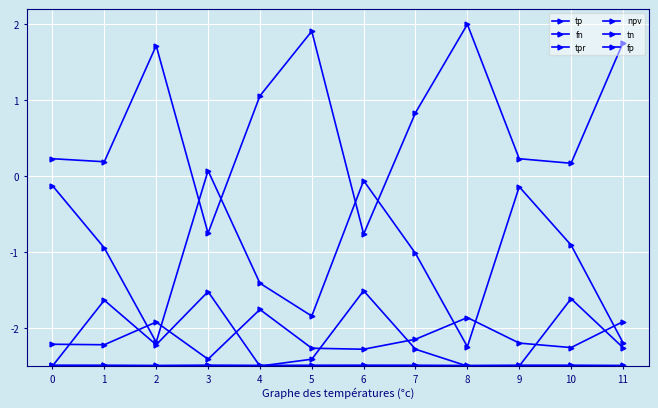

Reading right to left, extract all data points from this chart.

tp: -2.2	-0.9	-0.1	-2.2	-1.0	-0.1	-1.8	-1.4	0.1	-2.2	-0.9	-0.1
fn: -1.9	-2.3	-2.2	-1.9	-2.1	-2.3	-2.3	-1.8	-2.4	-1.9	-2.2	-2.2
tpr: -2.5	-2.5	-2.5	-2.5	-2.5	-2.5	-2.5	-2.5	-2.5	-2.5	-2.5	-2.5
npv: -2.5	-2.5	-2.5	-2.5	-2.5	-2.5	-2.5	-2.5	-2.5	-2.5	-2.5	-2.5
tn: 1.8	0.2	0.2	2.0	0.8	-0.8	1.9	1.1	-0.8	1.7	0.2	0.2
fp: -2.3	-1.6	-2.5	-2.5	-2.3	-1.5	-2.4	-2.5	-1.5	-2.2	-1.6	-2.5